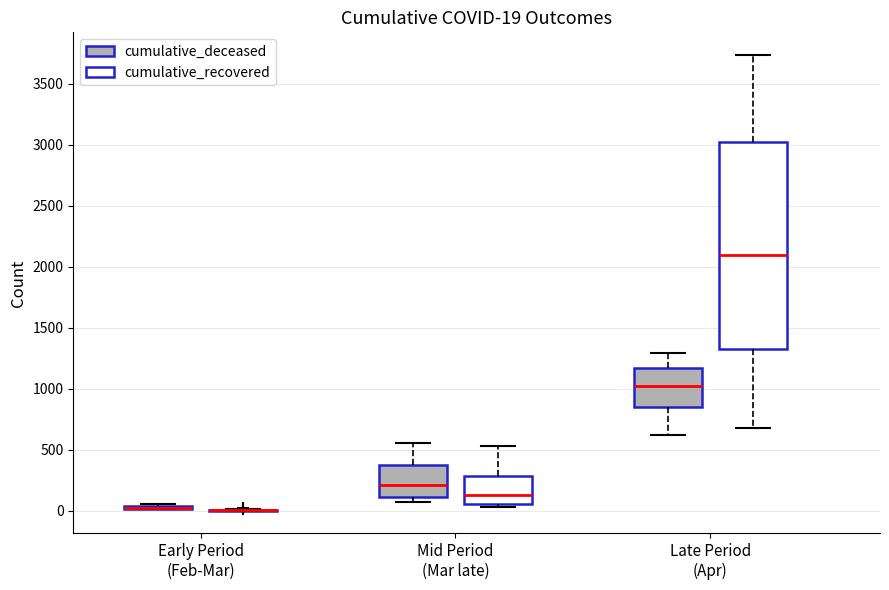

Which box is the tallest, from its lower edge to its upper edge?

Late Period (Apr) (cumulative_recovered)